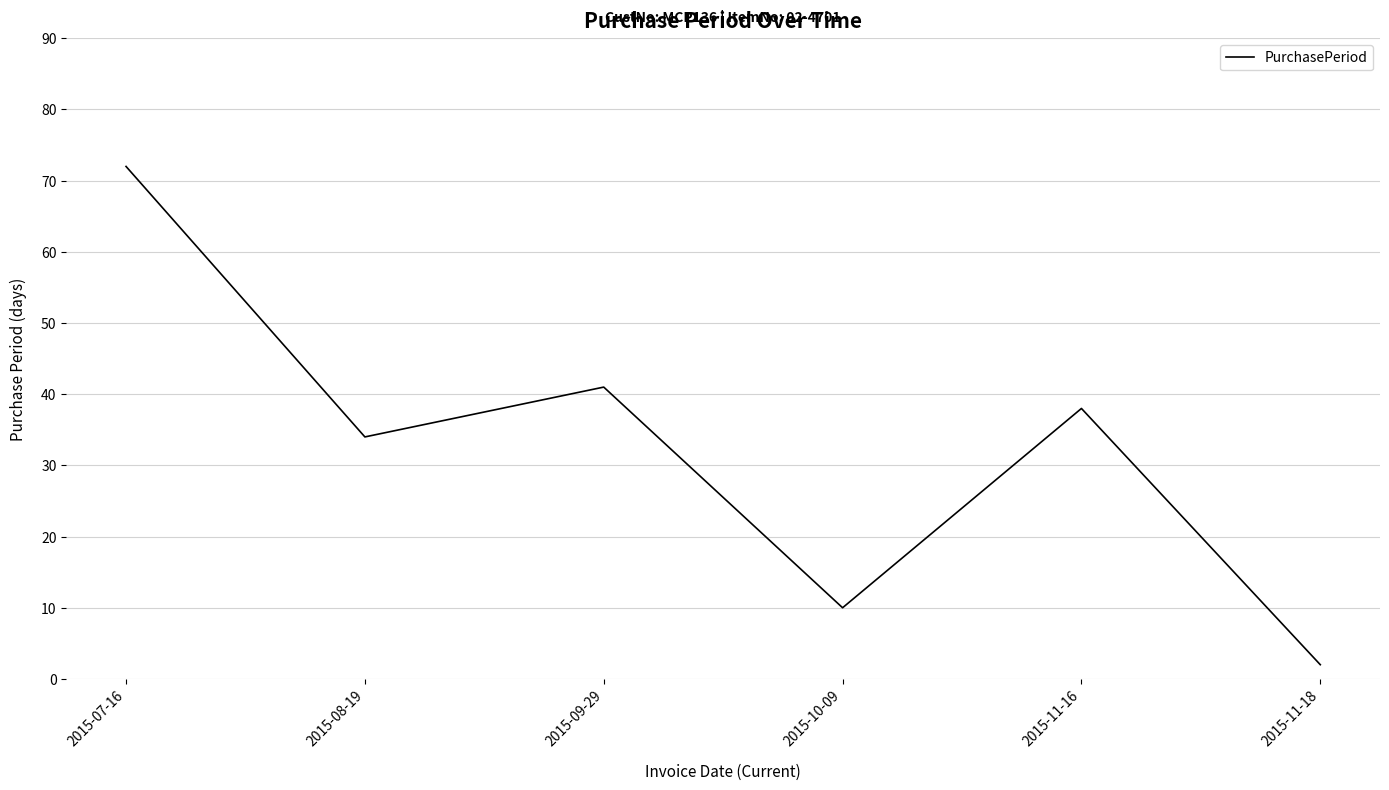

What is the average value?

33